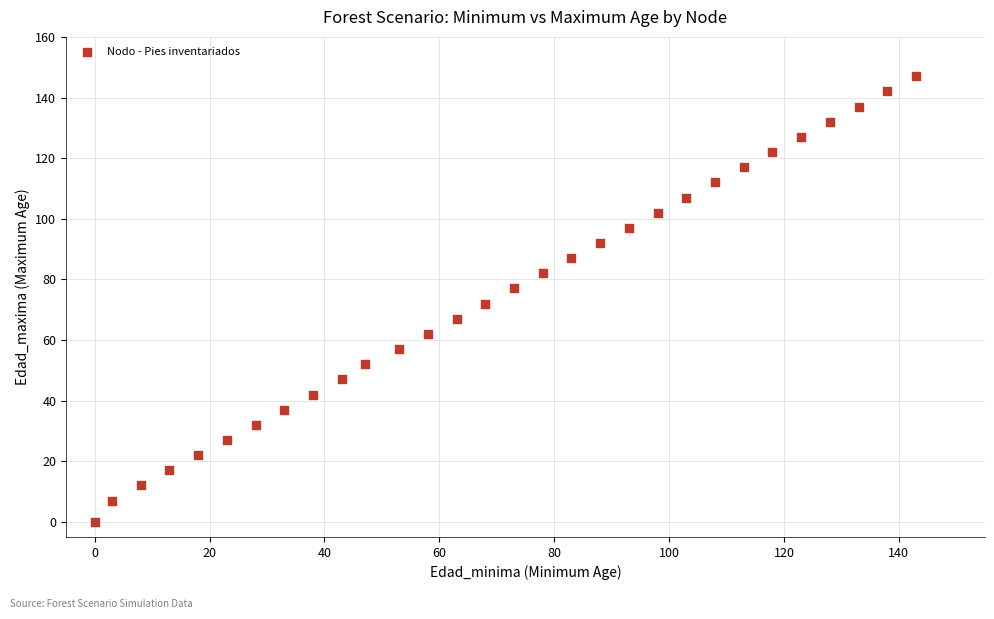

What is the range of X values (max minus min)?

143